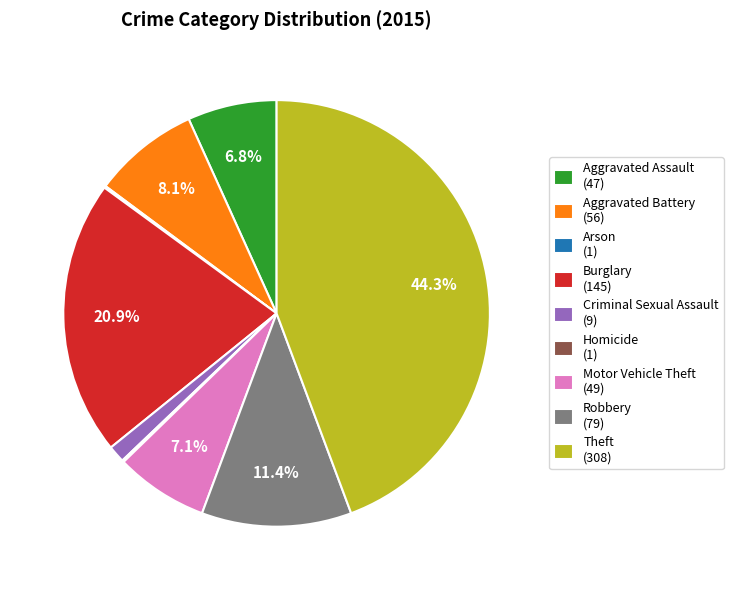

How much of the chart is everything except Aggravated Assault?

93.2%